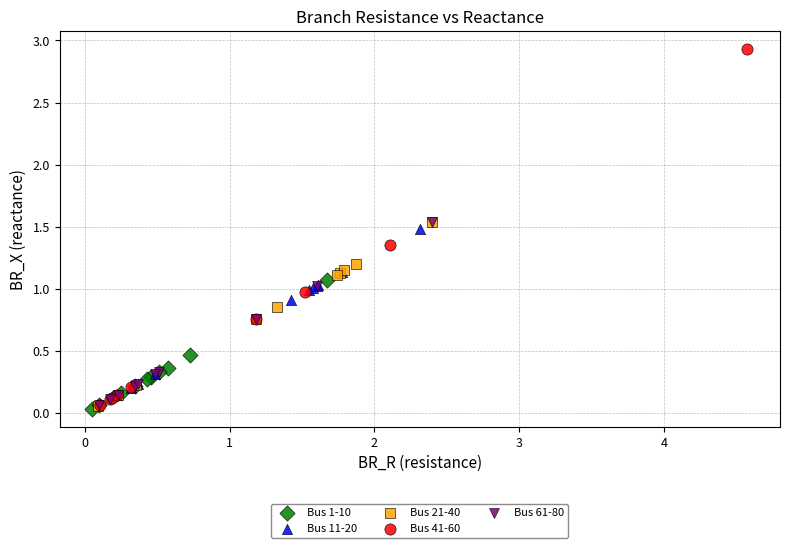

Which series has the widest spread of Y values?

Bus 41-60